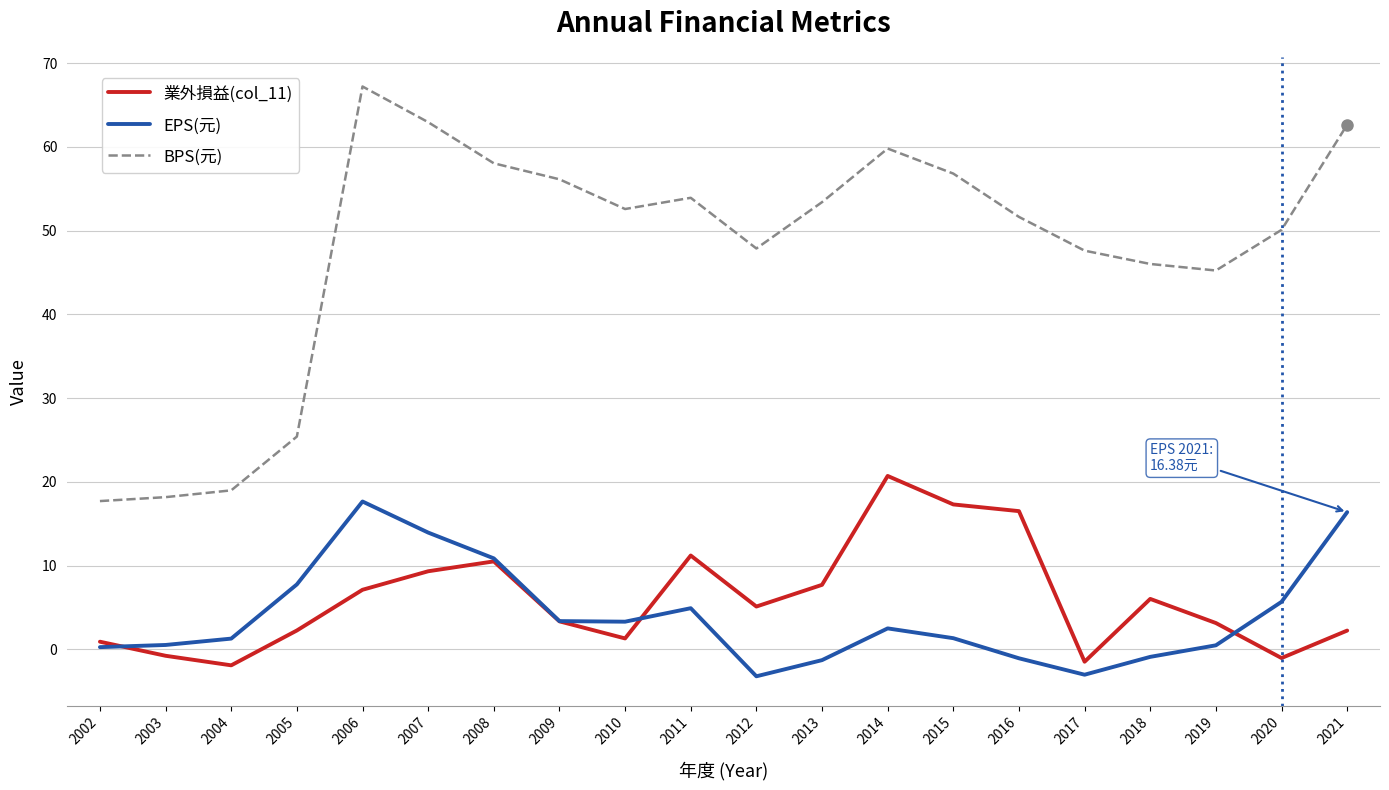

At which label does EPS(元) reach its peak?

2006